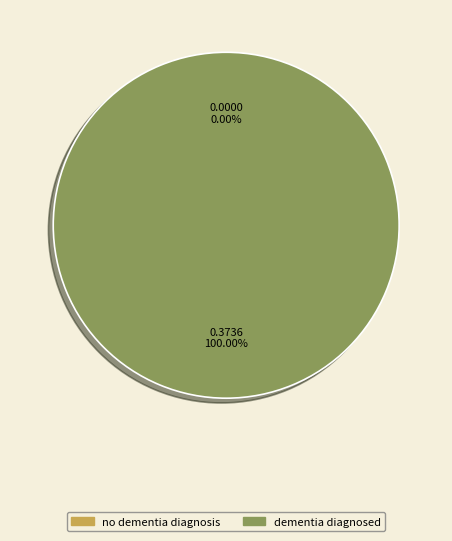

Is there any slice that represents more than half of the pie?

Yes